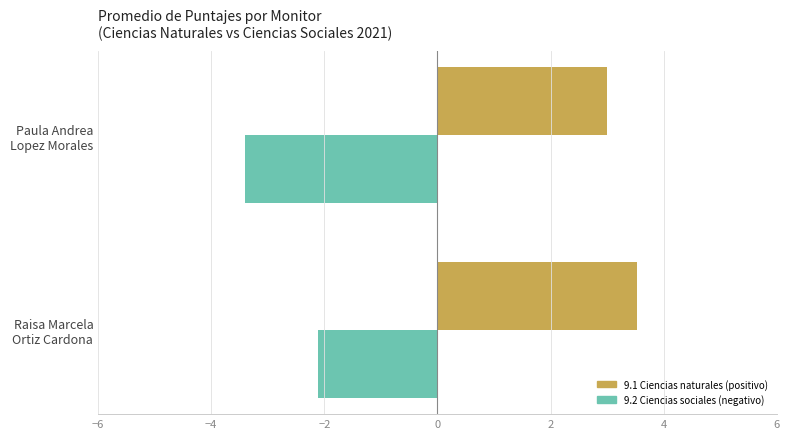

What is the minimum value shown in the chart?

-3.4